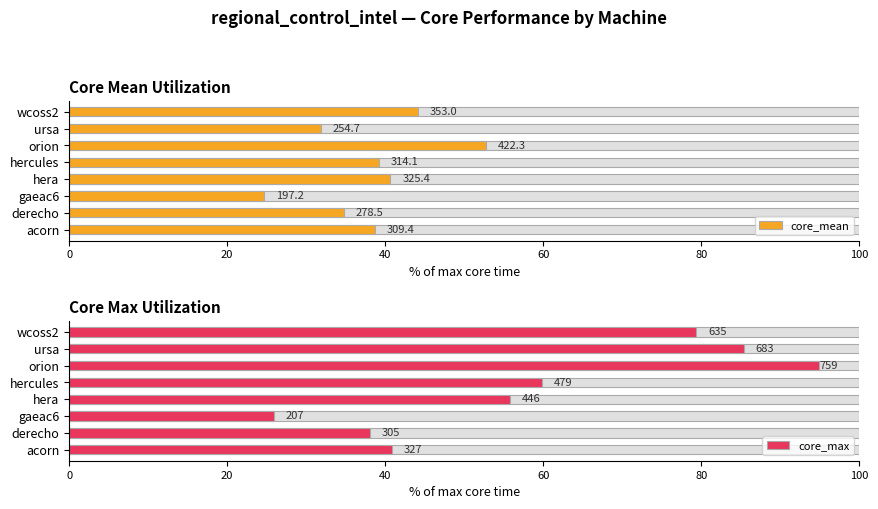

The value of core_max at hercules is 39.3. True or false?

False